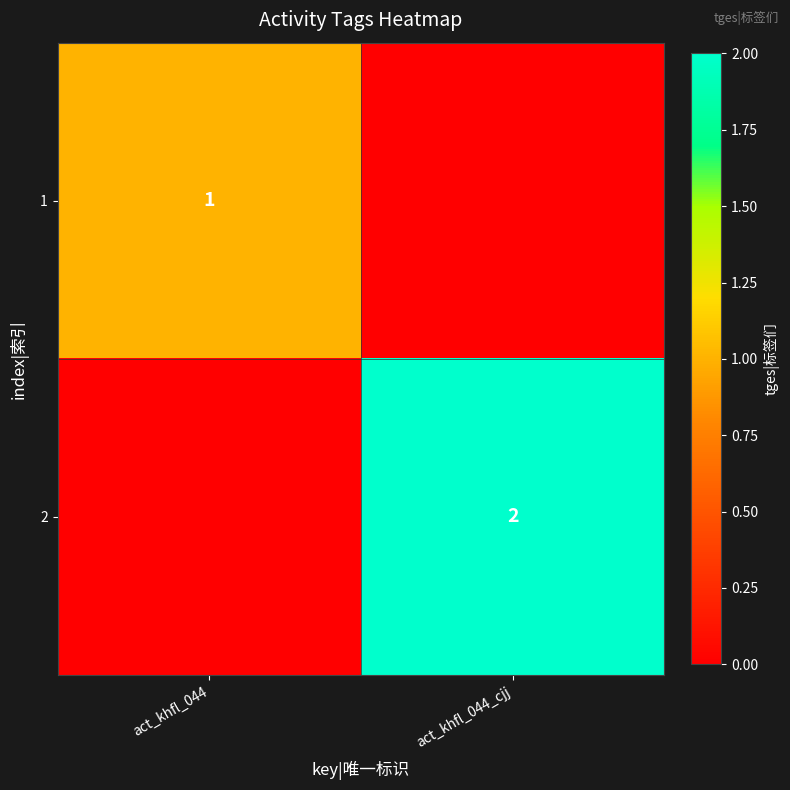

True or false: 2 has a value of 1 at act_khfl_044_cjj.

False